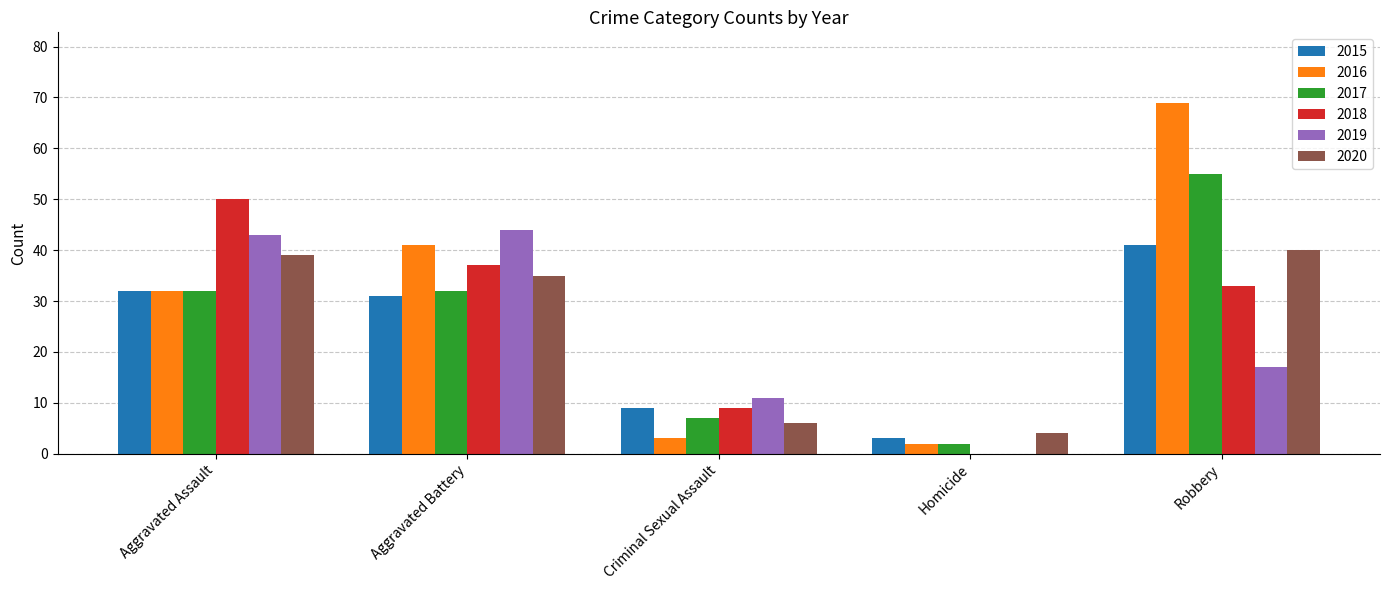

Reading right to left, transcribe all the data shown in this chart.

2015: 41	3	9	31	32
2016: 69	2	3	41	32
2017: 55	2	7	32	32
2018: 33	0	9	37	50
2019: 17	0	11	44	43
2020: 40	4	6	35	39